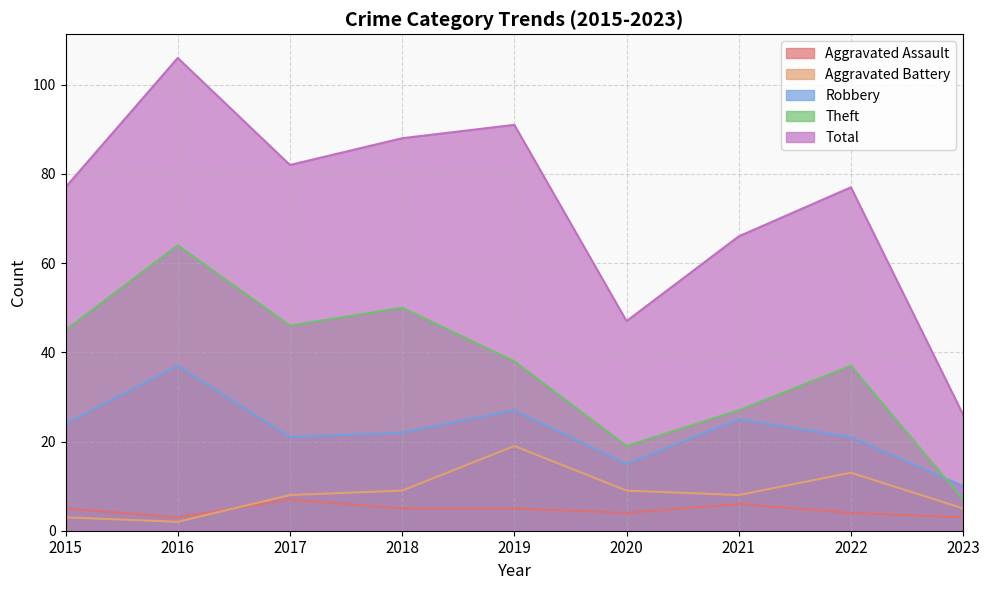

List the labels in order of Robbery value, smallest first.

2023, 2020, 2017, 2022, 2018, 2015, 2021, 2019, 2016